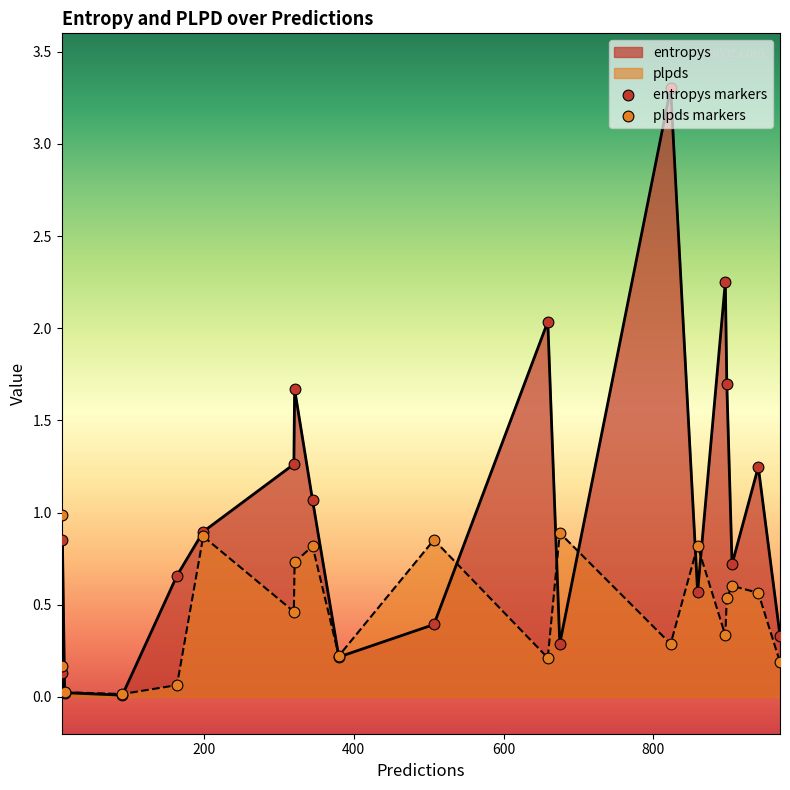

Which series has the largest total across all categories?

entropys